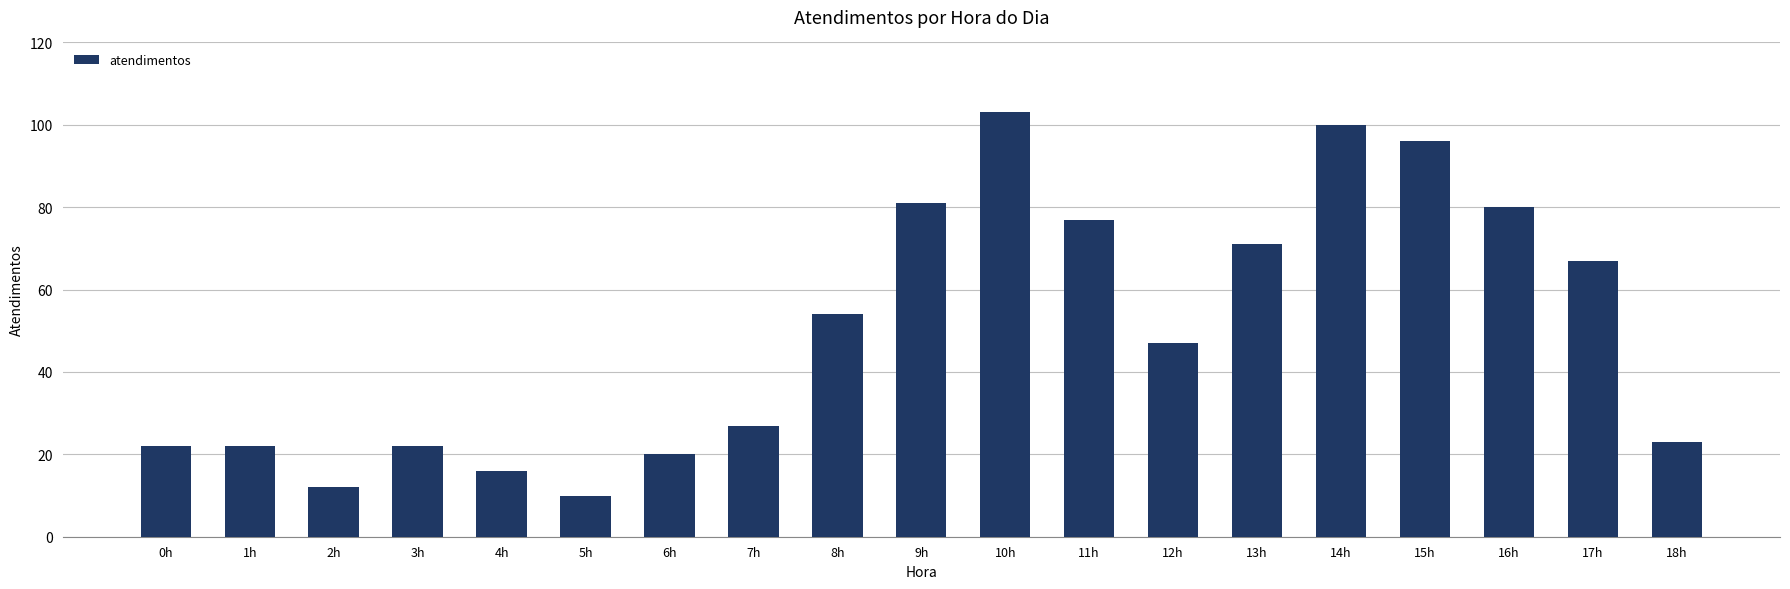

Is it true that the value at 18h is 39?

False